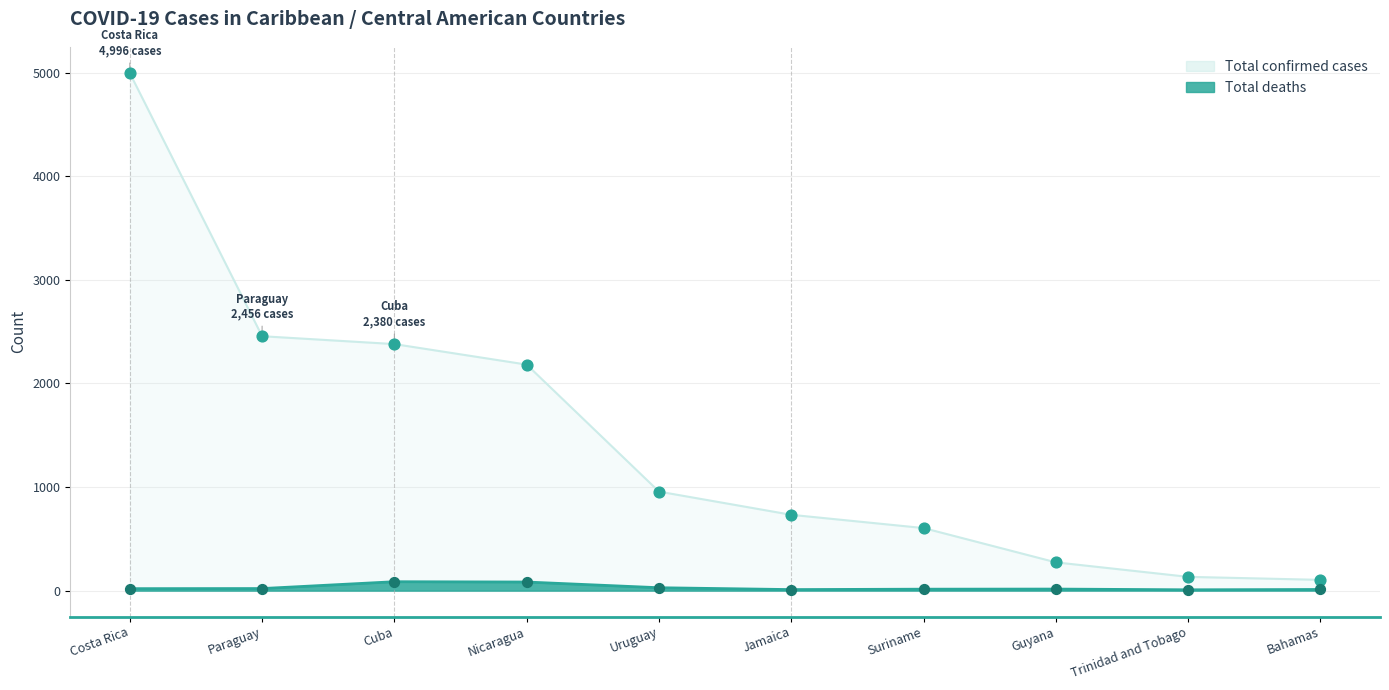

Is the value of Total deaths at Bahamas greater than the value of Total confirmed cases at Trinidad and Tobago?

No